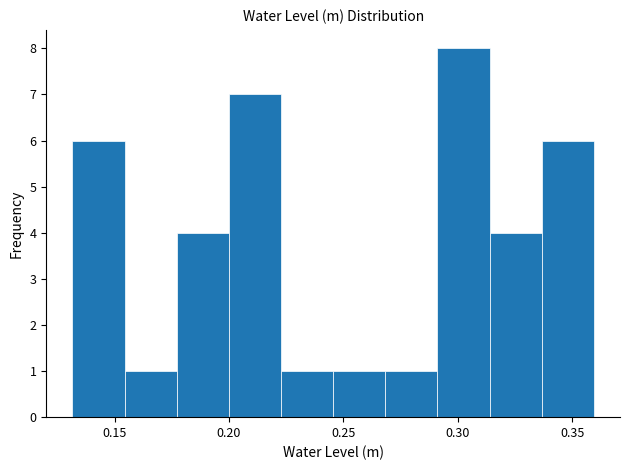

Reading left to right, transcribe this chart: for each bar, give the range it covers on the x-axis and its height. Neither the bar edges nor the heights are printed on the chart, so give them approximately, as read against the axes.

0.130 to 0.155: 6
0.155 to 0.175: 1
0.175 to 0.200: 4
0.200 to 0.225: 7
0.225 to 0.245: 1
0.245 to 0.270: 1
0.270 to 0.290: 1
0.290 to 0.315: 8
0.315 to 0.335: 4
0.335 to 0.360: 6